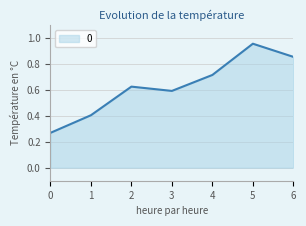

Is it true that the value at 4 is 1.0?

False